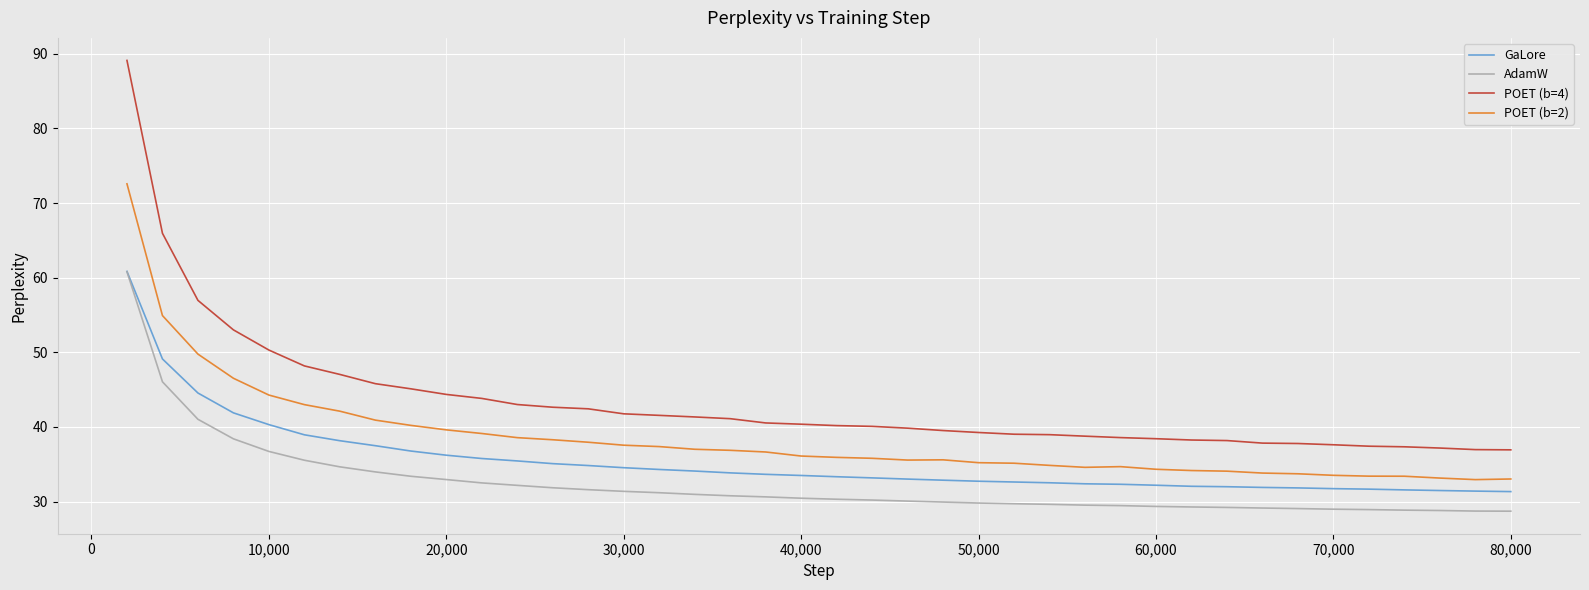

Rank the series by their average value, from highest to lowest.

POET (b=4), POET (b=2), GaLore, AdamW